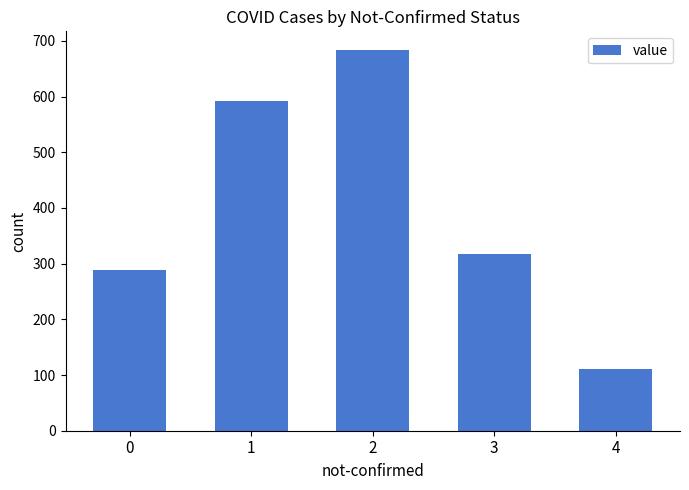

Where is the data nearest to the value 397?

3